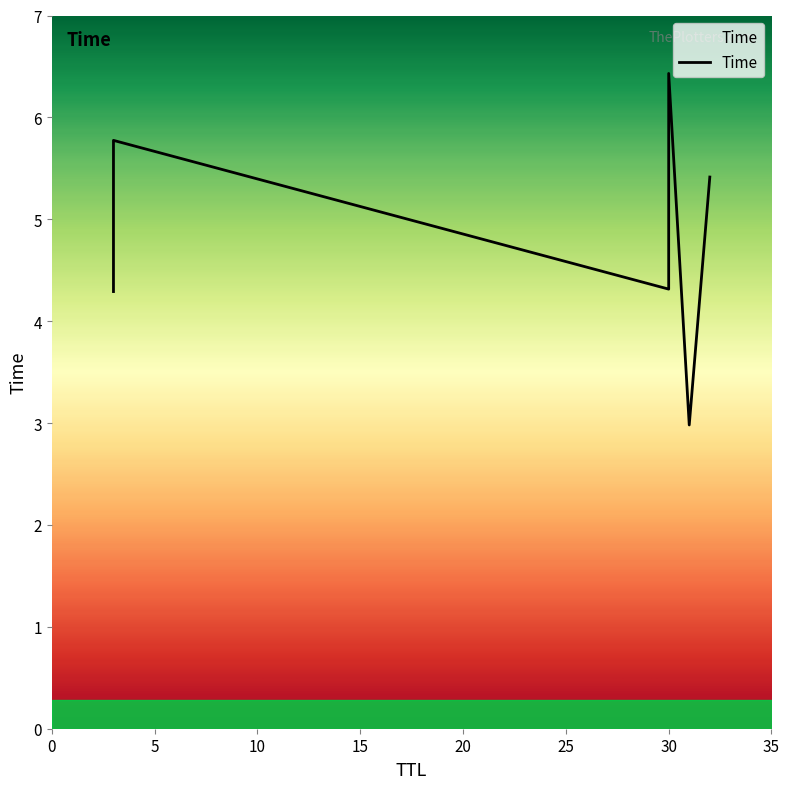

List the labels in order of value, largest first.

30, 3, 32, 30, 3, 31